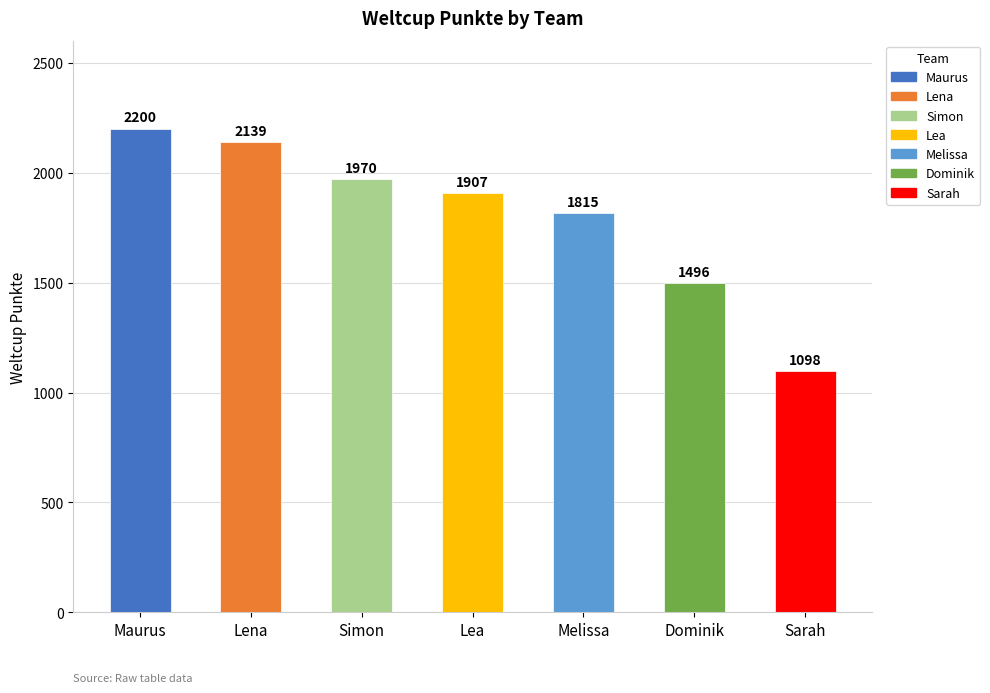

How many values are below 1907?

3